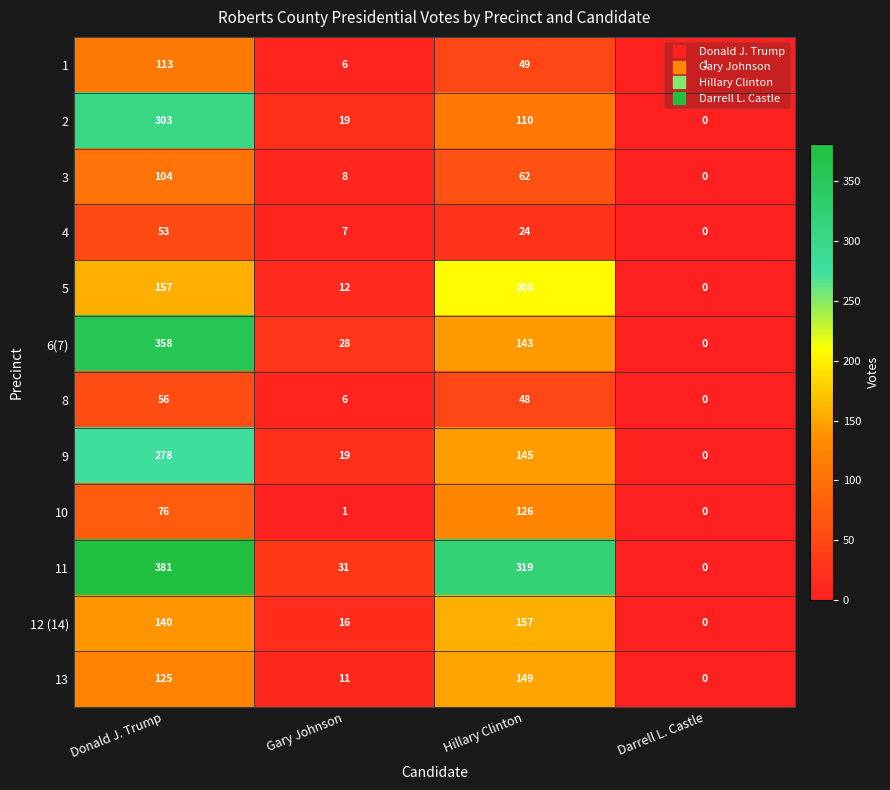

How many values in 9 are above zero?

3